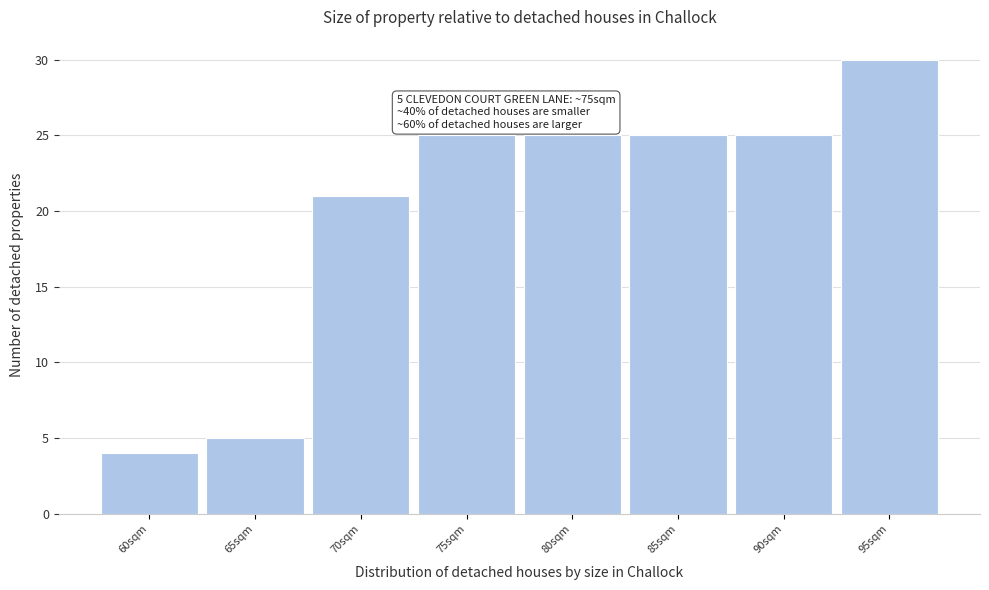

Reading left to right, list all the values displayed in this chart.

4	5	21	25	25	25	25	30